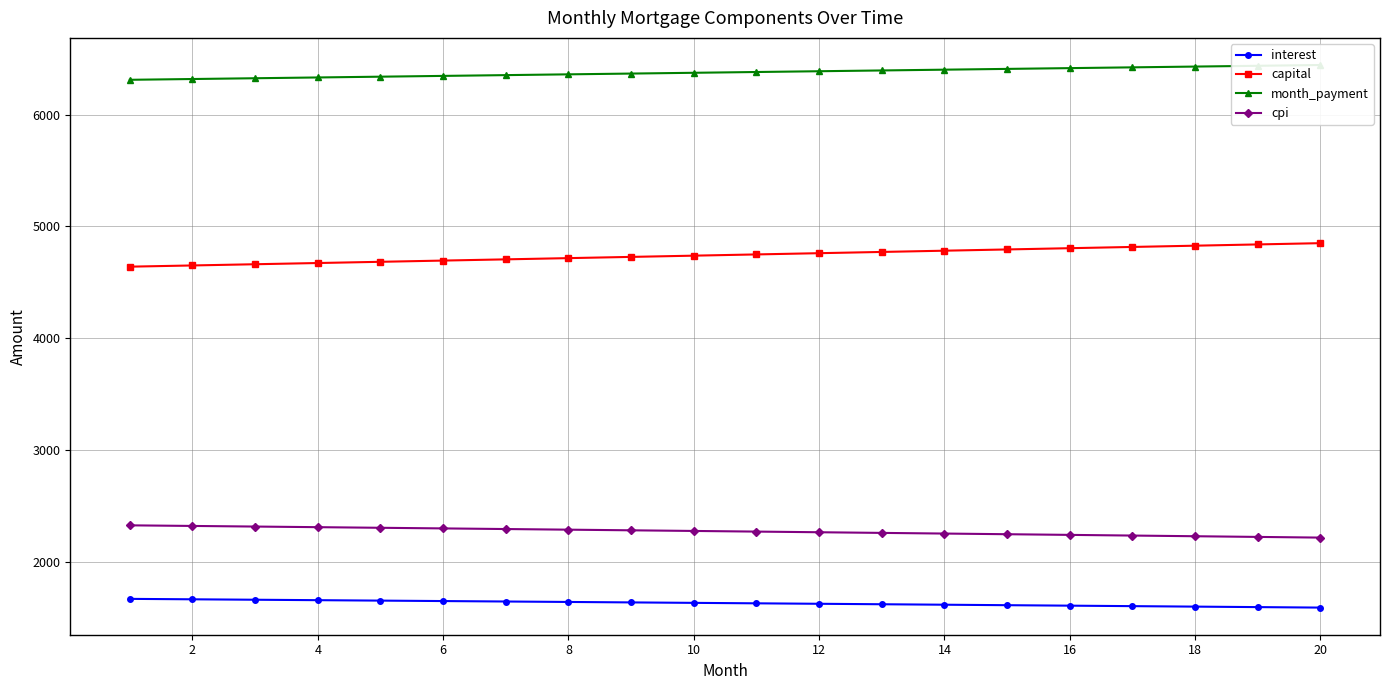

True or false: cpi and interest intersect in this chart.

False